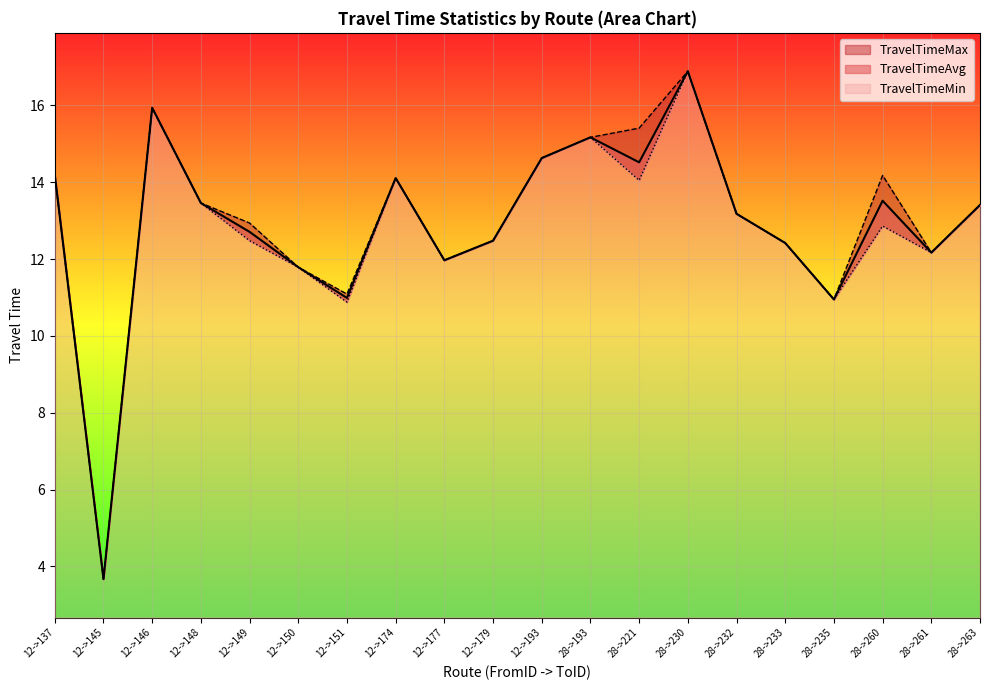

True or false: TravelTimeMin and TravelTimeAvg intersect in this chart.

False